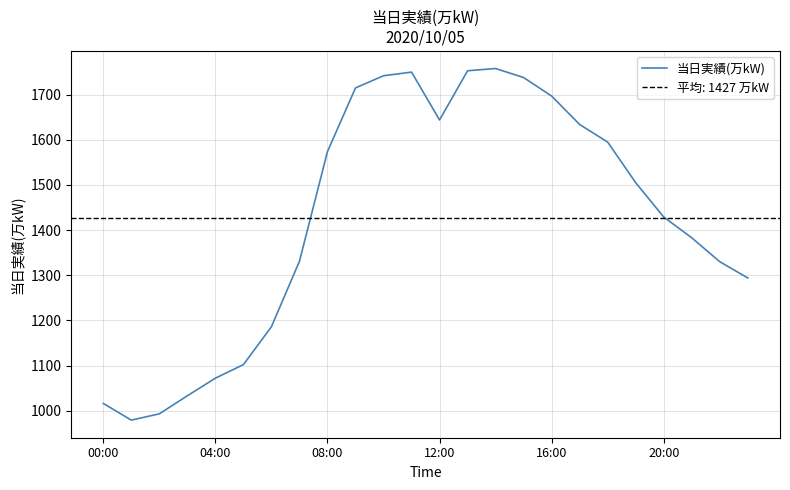

What position from the right is 17?

7